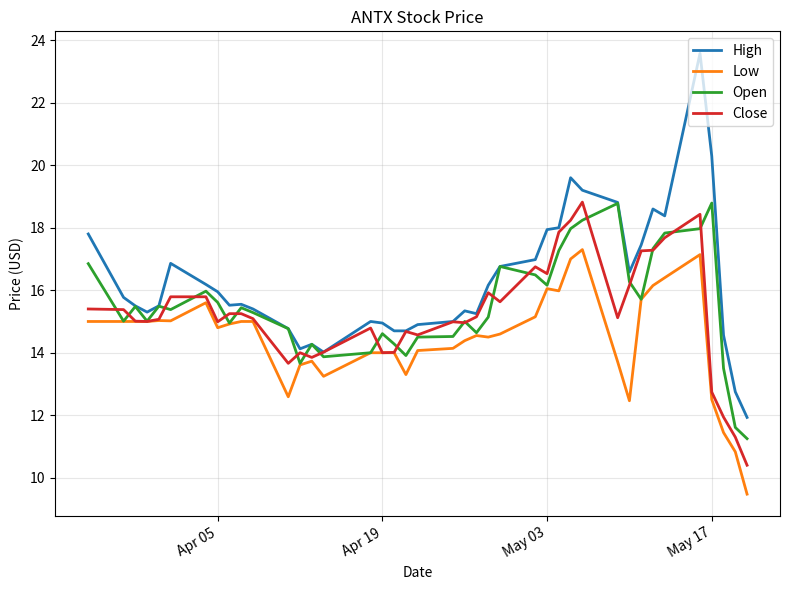

Which series has the largest range (max minus min)?

High